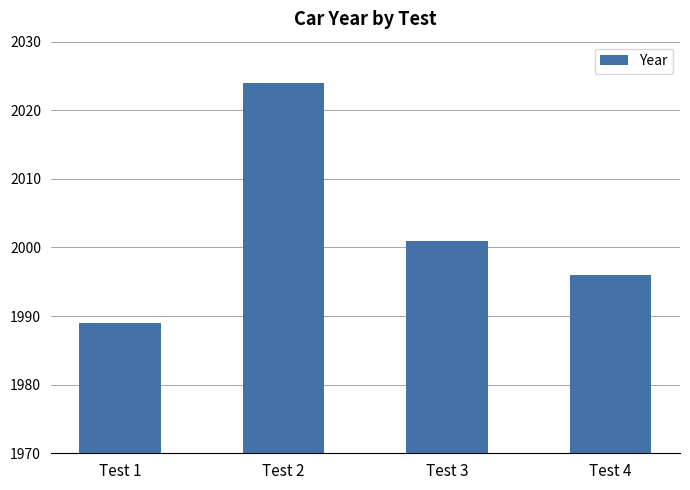

Are the bars horizontal?

No